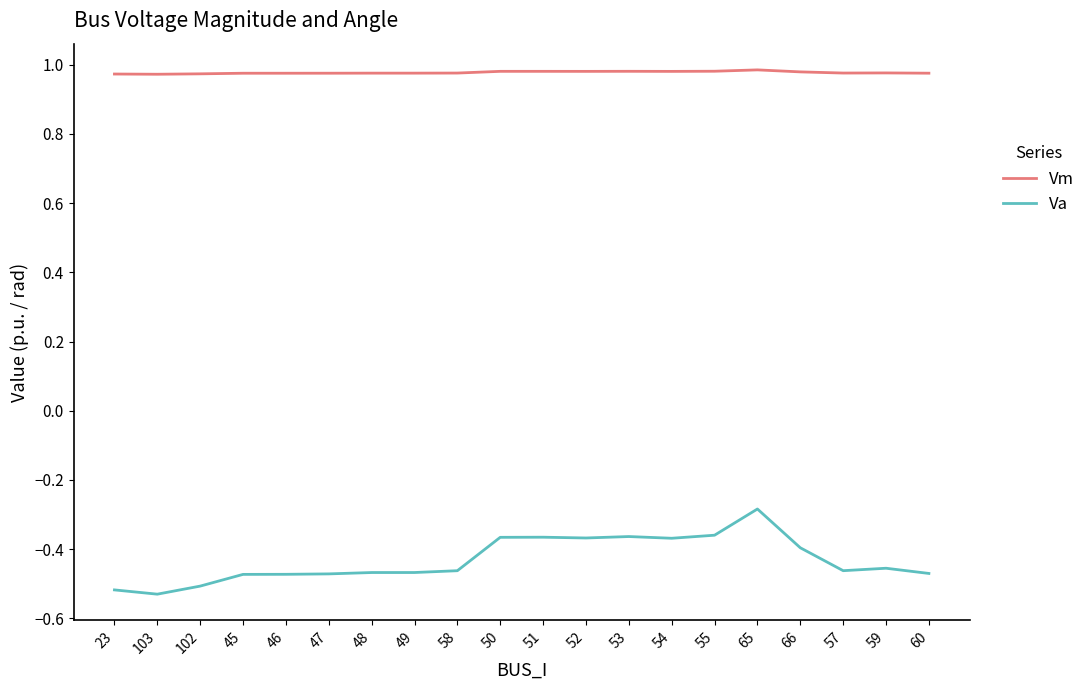

What is the total value across all series at 46?

0.5